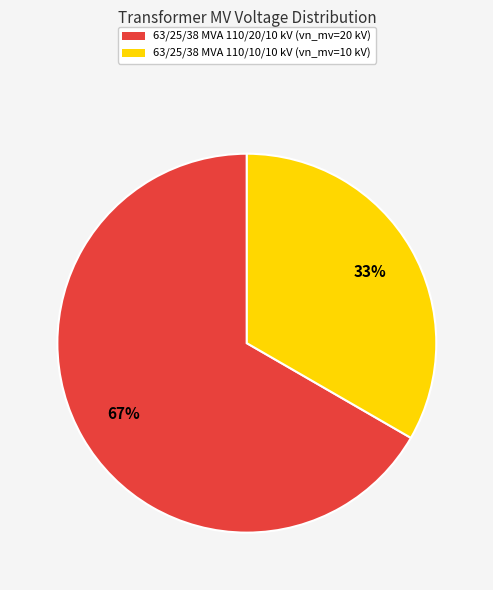

Which category accounts for the majority?

63/25/38 MVA 110/20/10 kV